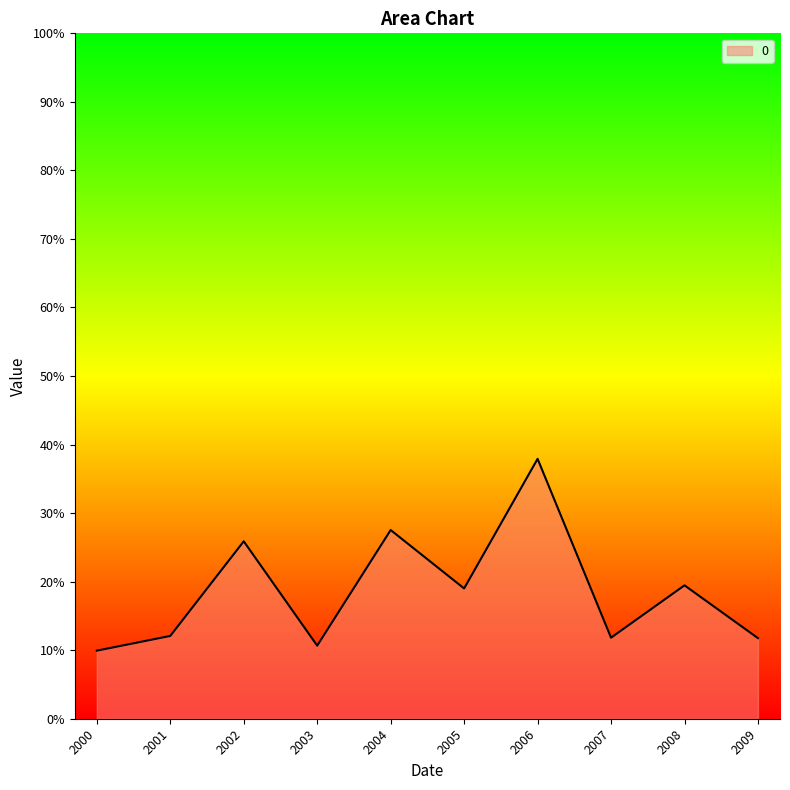

List the labels in order of value, smallest first.

2000, 2003, 2009, 2007, 2001, 2005, 2008, 2002, 2004, 2006